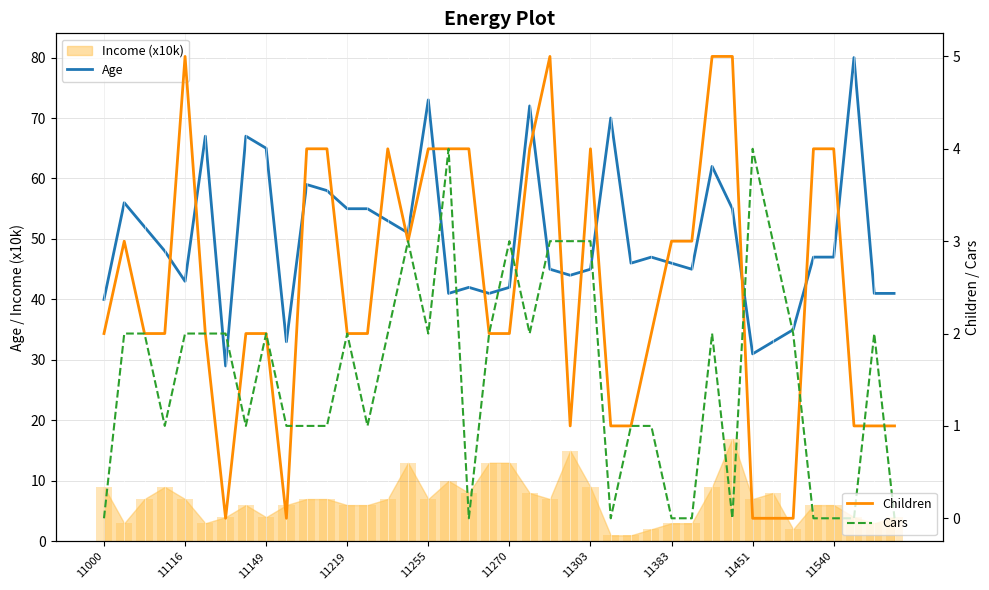

At which category is the sum across all series the highest?

37